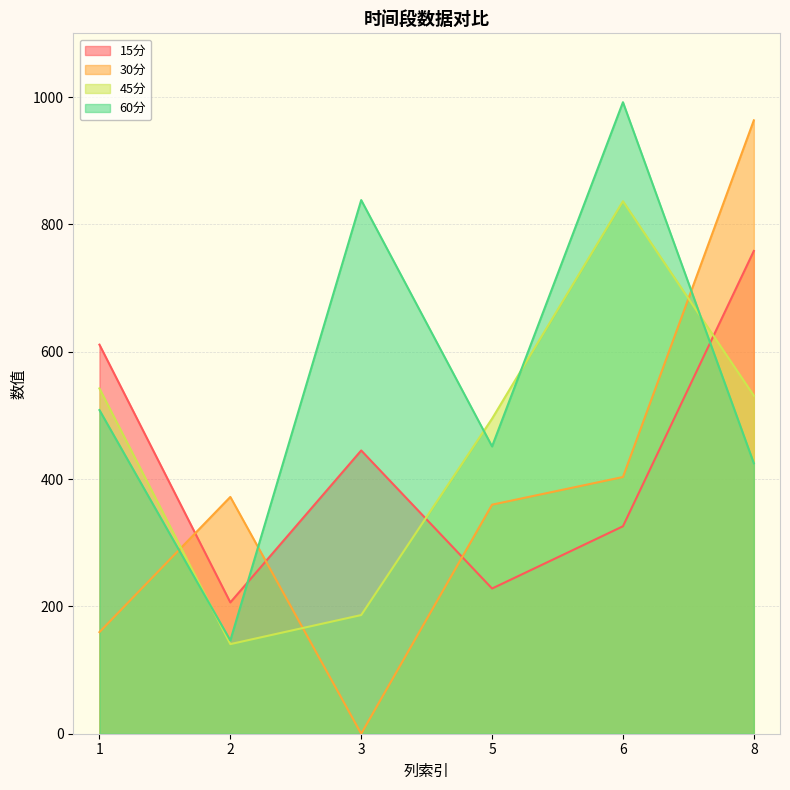

Reading right to left, extract all data points from this chart.

15分: 8=758.2	6=325.8	5=228.0	3=444.9	2=206.2	1=611.0
30分: 8=963.4	6=403.2	5=359.7	3=0.0	2=371.9	1=159.6
45分: 8=531.0	6=836.3	5=494.8	3=186.4	2=140.7	1=542.3
60分: 8=424.8	6=991.8	5=451.2	3=838.1	2=146.5	1=508.3